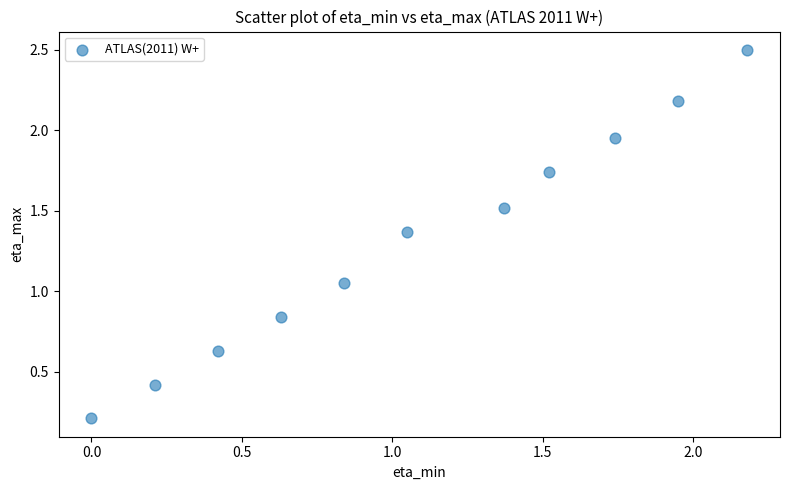

What is the average Y value?

1.3